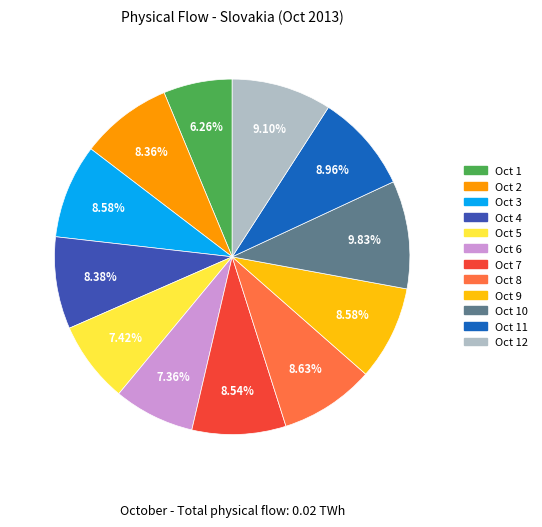

Does Oct 5 account for over 50% of the chart?

No